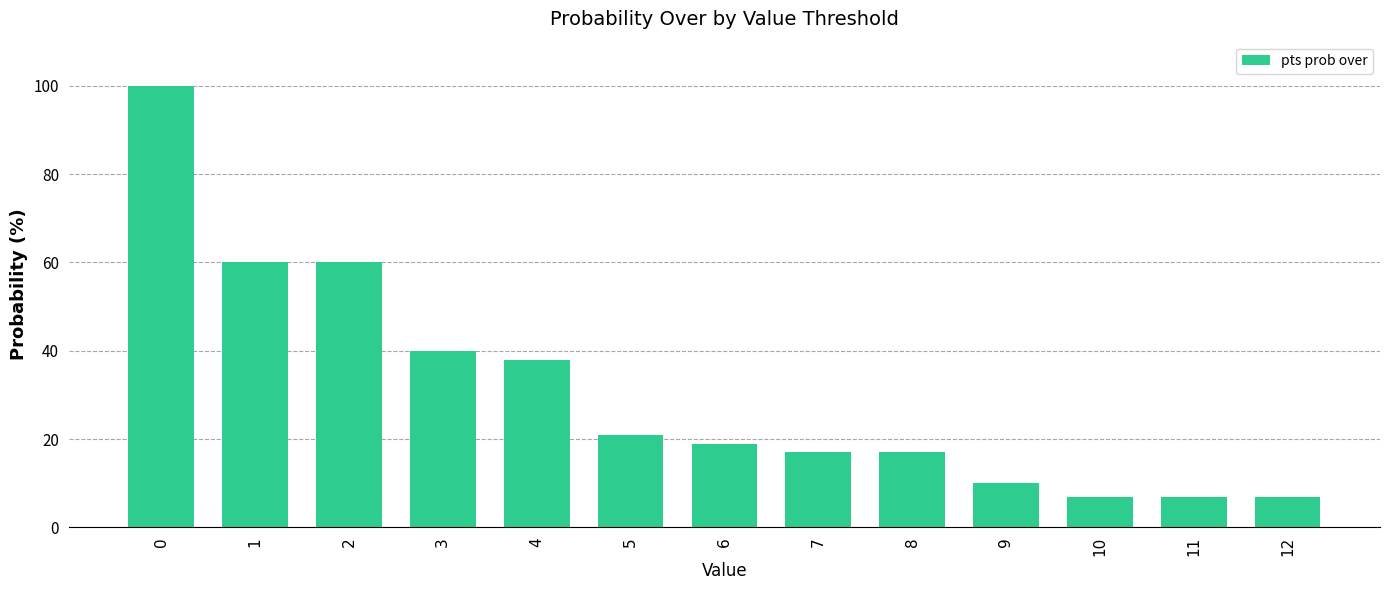

What is the difference between the maximum and second lowest values?

93